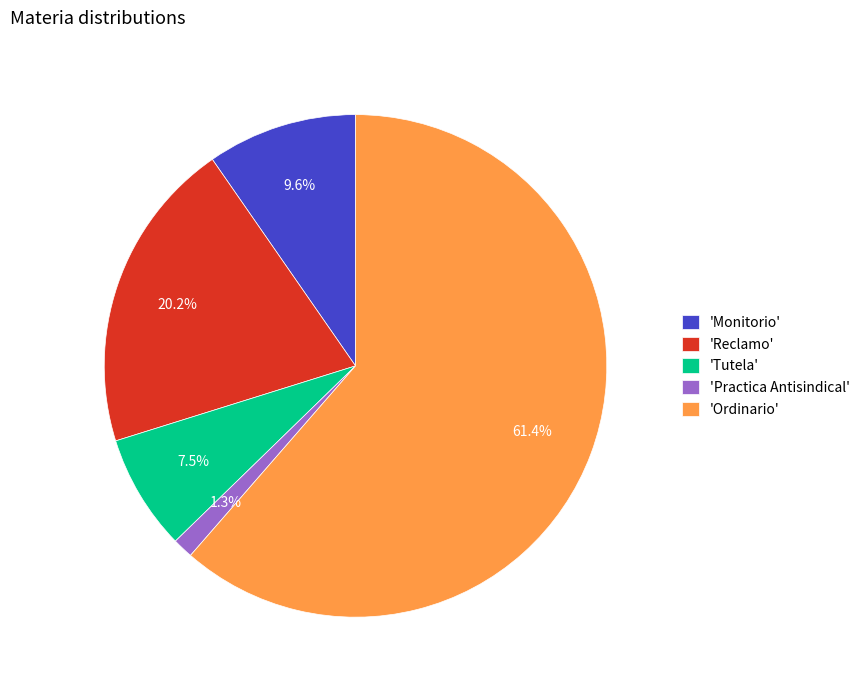

How many segments does this pie chart have?

5